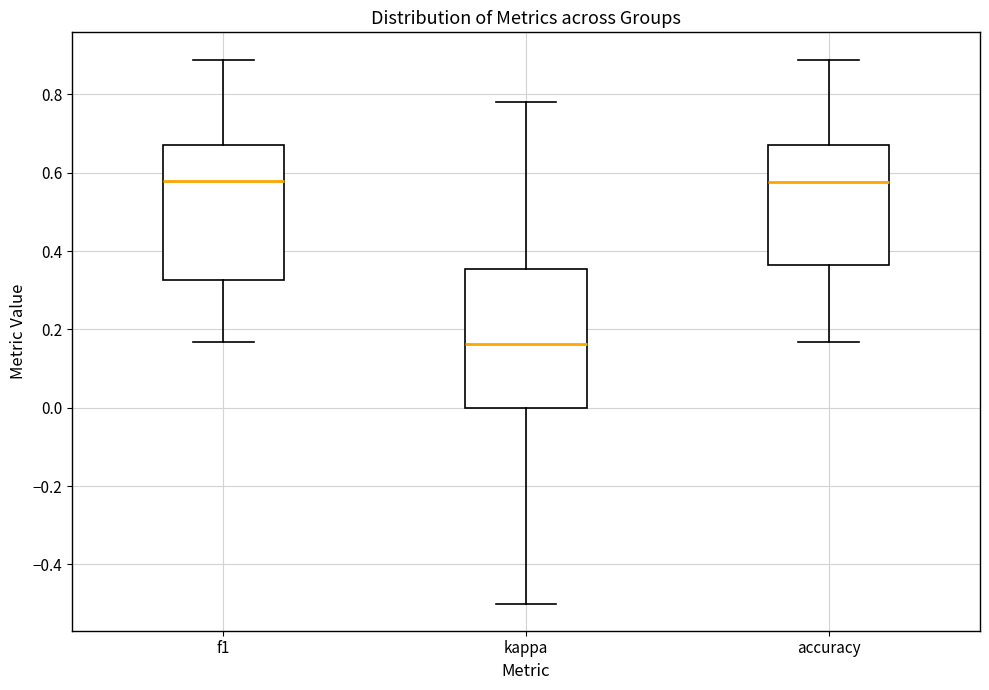

Reading left to right, read every box against the y-axis: the position of its median line, the range the box covers, and the ends of its whiskers. The values are not printed on the chart, so give them approximately, as read against the axis.

f1: median 0.58, box 0.32 to 0.68, whiskers 0.16 to 0.88
kappa: median 0.16, box 0.00 to 0.36, whiskers -0.50 to 0.78
accuracy: median 0.58, box 0.36 to 0.68, whiskers 0.16 to 0.88